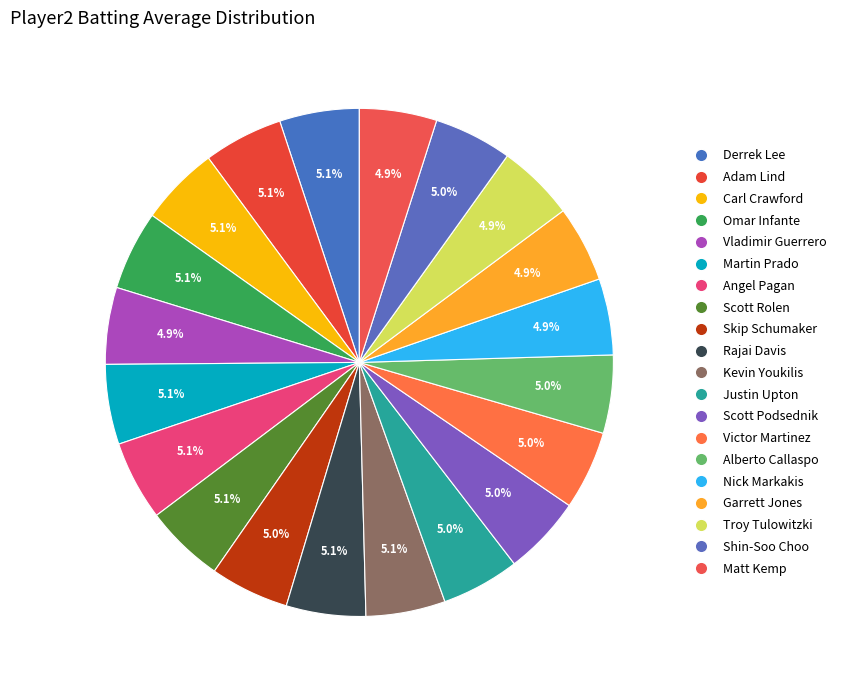

To the nearest percent, what percentage of the pie is Scott Podsednik?

5%